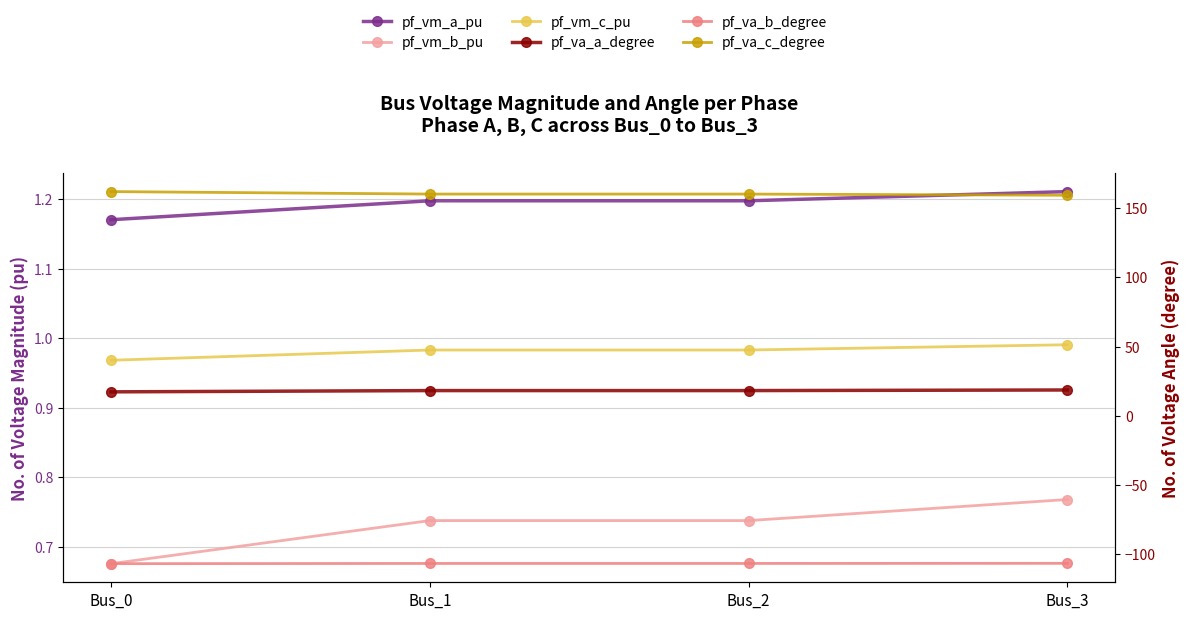

The pf_va_b_degree series shows -25.7 at Bus_2. True or false?

False